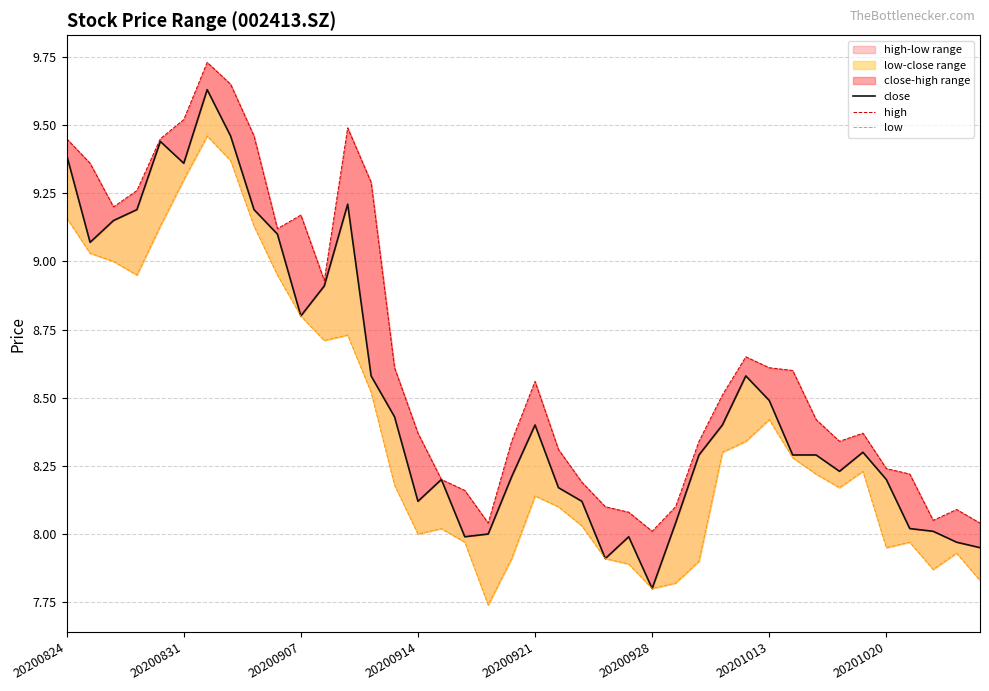

At how many categories does at least one series exceed 7?

40